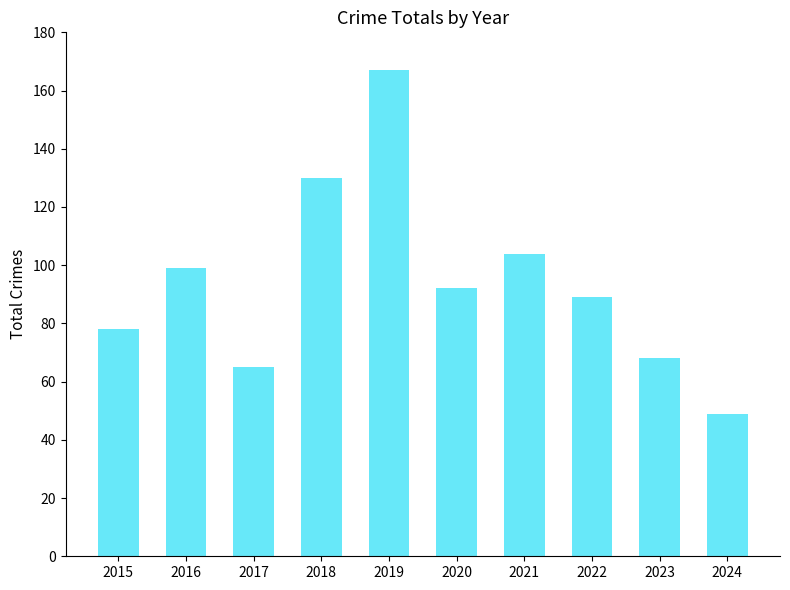

List the labels in order of value, largest first.

2019, 2018, 2021, 2016, 2020, 2022, 2015, 2023, 2017, 2024